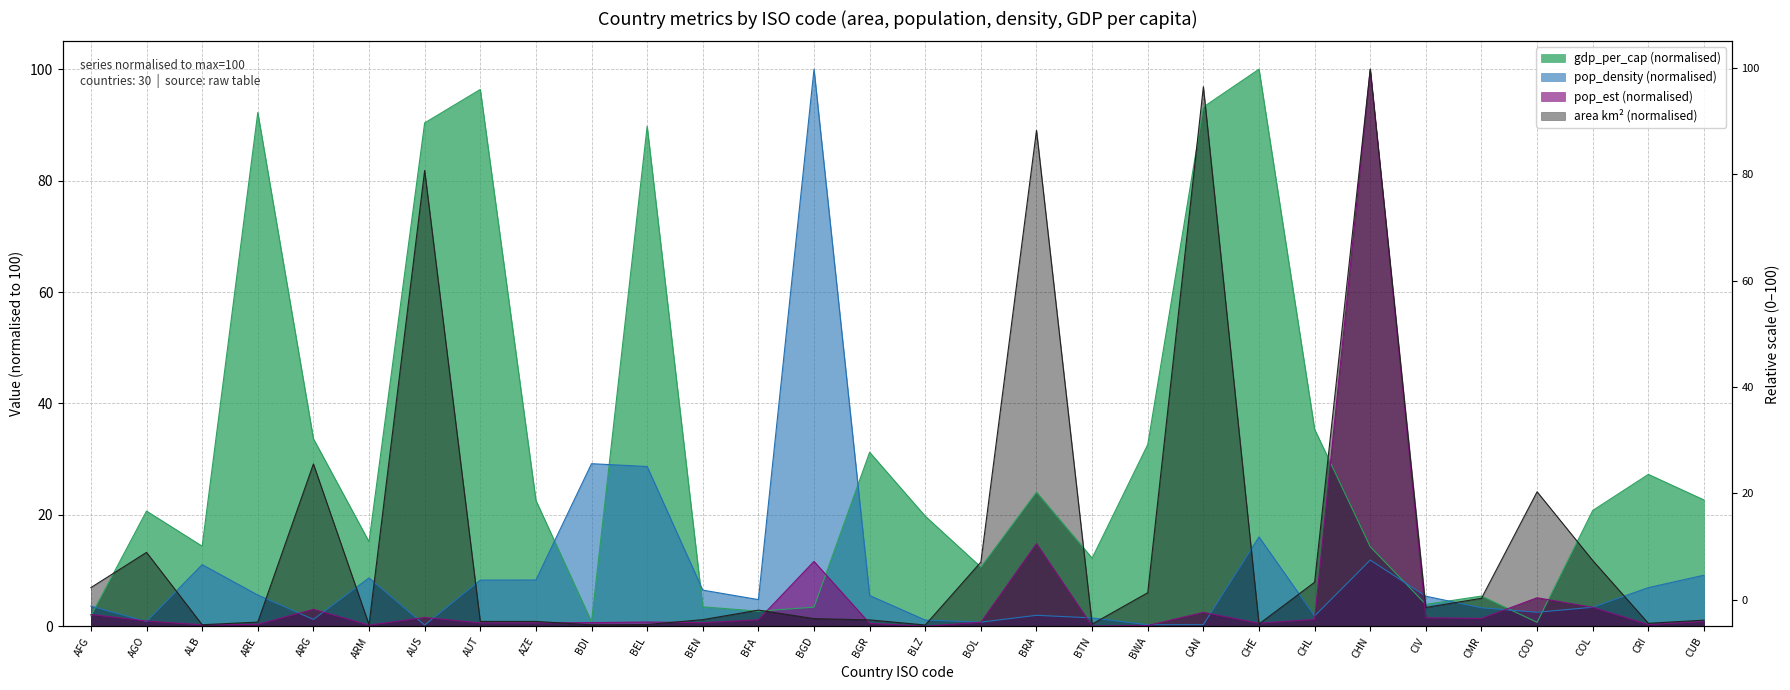

The pop_est (millions) series shows 1.0 at AGO. True or false?

True